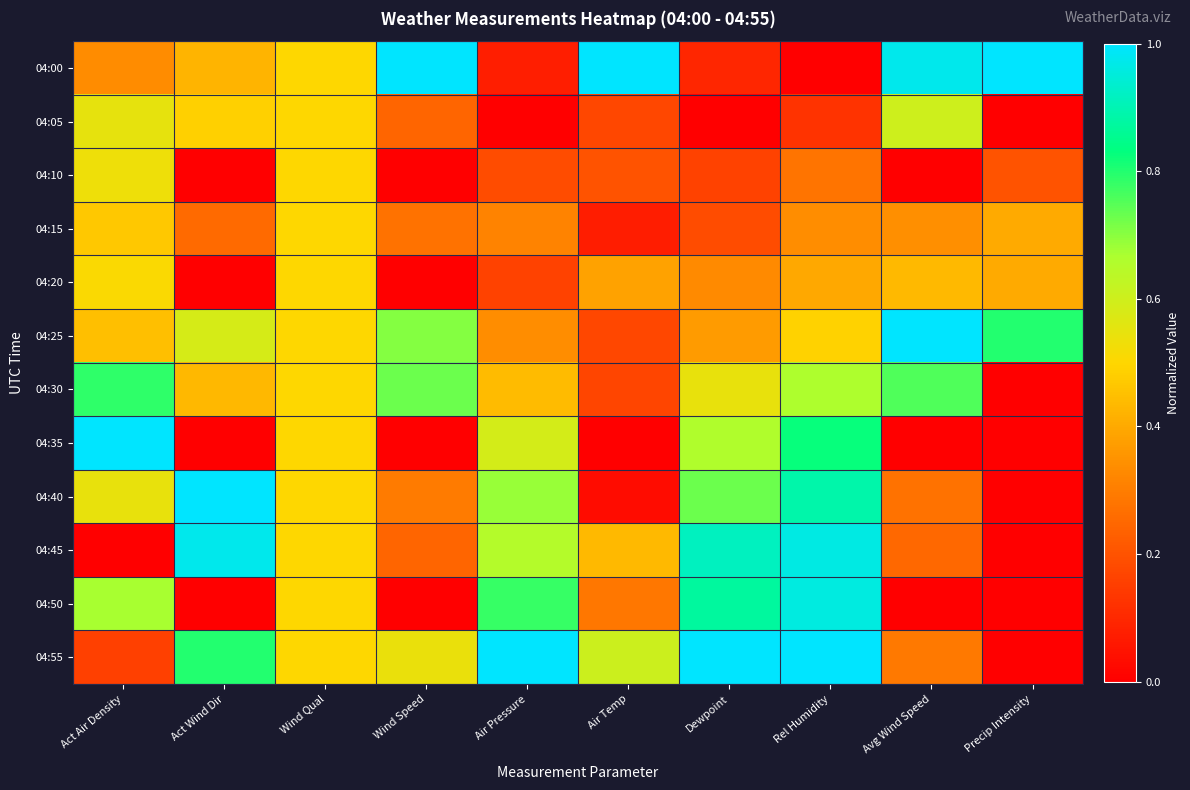

Reading left to right, list all the values displayed in this chart.

04:00: Act Air Density=0.3	Act Wind Dir=0.4	Wind Qual=0.5	Wind Speed=1.0	Air Pressure=0.1	Air Temp=1.0	Dewpoint=0.1	Rel Humidity=0.0	Avg Wind Speed=1.0	Precip Intensity=1.0
04:05: Act Air Density=0.5	Act Wind Dir=0.5	Wind Qual=0.5	Wind Speed=0.2	Air Pressure=0.0	Air Temp=0.2	Dewpoint=0.0	Rel Humidity=0.1	Avg Wind Speed=0.6	Precip Intensity=0.0
04:10: Act Air Density=0.5	Act Wind Dir=0.0	Wind Qual=0.5	Wind Speed=0.0	Air Pressure=0.2	Air Temp=0.2	Dewpoint=0.2	Rel Humidity=0.3	Avg Wind Speed=0.0	Precip Intensity=0.2
04:15: Act Air Density=0.5	Act Wind Dir=0.3	Wind Qual=0.5	Wind Speed=0.3	Air Pressure=0.3	Air Temp=0.1	Dewpoint=0.2	Rel Humidity=0.3	Avg Wind Speed=0.3	Precip Intensity=0.4
04:20: Act Air Density=0.5	Act Wind Dir=0.0	Wind Qual=0.5	Wind Speed=0.0	Air Pressure=0.2	Air Temp=0.4	Dewpoint=0.3	Rel Humidity=0.4	Avg Wind Speed=0.4	Precip Intensity=0.4
04:25: Act Air Density=0.4	Act Wind Dir=0.6	Wind Qual=0.5	Wind Speed=0.7	Air Pressure=0.3	Air Temp=0.2	Dewpoint=0.4	Rel Humidity=0.5	Avg Wind Speed=1.0	Precip Intensity=0.8
04:30: Act Air Density=0.8	Act Wind Dir=0.4	Wind Qual=0.5	Wind Speed=0.7	Air Pressure=0.4	Air Temp=0.2	Dewpoint=0.5	Rel Humidity=0.7	Avg Wind Speed=0.8	Precip Intensity=0.0
04:35: Act Air Density=1.0	Act Wind Dir=0.0	Wind Qual=0.5	Wind Speed=0.0	Air Pressure=0.6	Air Temp=0.0	Dewpoint=0.7	Rel Humidity=0.8	Avg Wind Speed=0.0	Precip Intensity=0.0
04:40: Act Air Density=0.5	Act Wind Dir=1.0	Wind Qual=0.5	Wind Speed=0.3	Air Pressure=0.7	Air Temp=0.0	Dewpoint=0.7	Rel Humidity=0.9	Avg Wind Speed=0.3	Precip Intensity=0.0
04:45: Act Air Density=0.0	Act Wind Dir=1.0	Wind Qual=0.5	Wind Speed=0.2	Air Pressure=0.7	Air Temp=0.4	Dewpoint=0.9	Rel Humidity=1.0	Avg Wind Speed=0.3	Precip Intensity=0.0
04:50: Act Air Density=0.7	Act Wind Dir=0.0	Wind Qual=0.5	Wind Speed=0.0	Air Pressure=0.8	Air Temp=0.3	Dewpoint=0.9	Rel Humidity=1.0	Avg Wind Speed=0.0	Precip Intensity=0.0
04:55: Act Air Density=0.2	Act Wind Dir=0.8	Wind Qual=0.5	Wind Speed=0.5	Air Pressure=1.0	Air Temp=0.6	Dewpoint=1.0	Rel Humidity=1.0	Avg Wind Speed=0.3	Precip Intensity=0.0